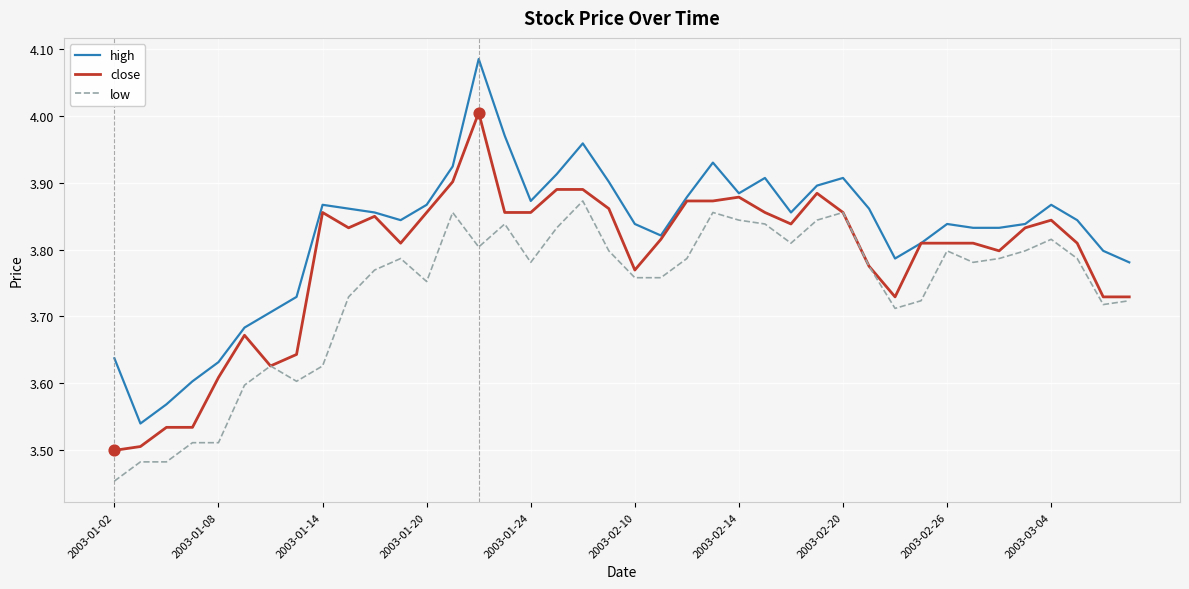

Which series has the largest total across all categories?

high